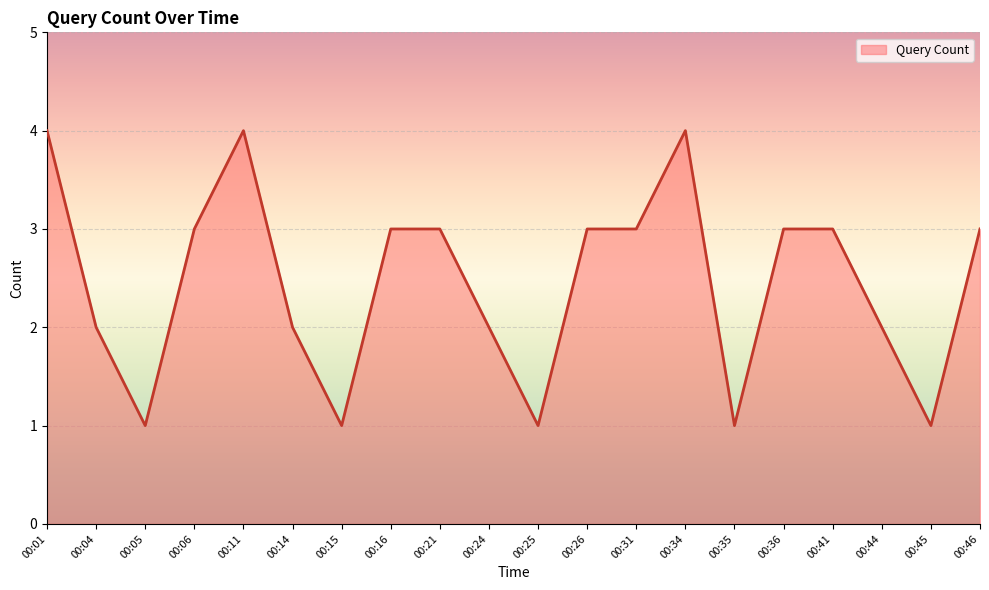

What is the difference between the maximum and minimum values?

3